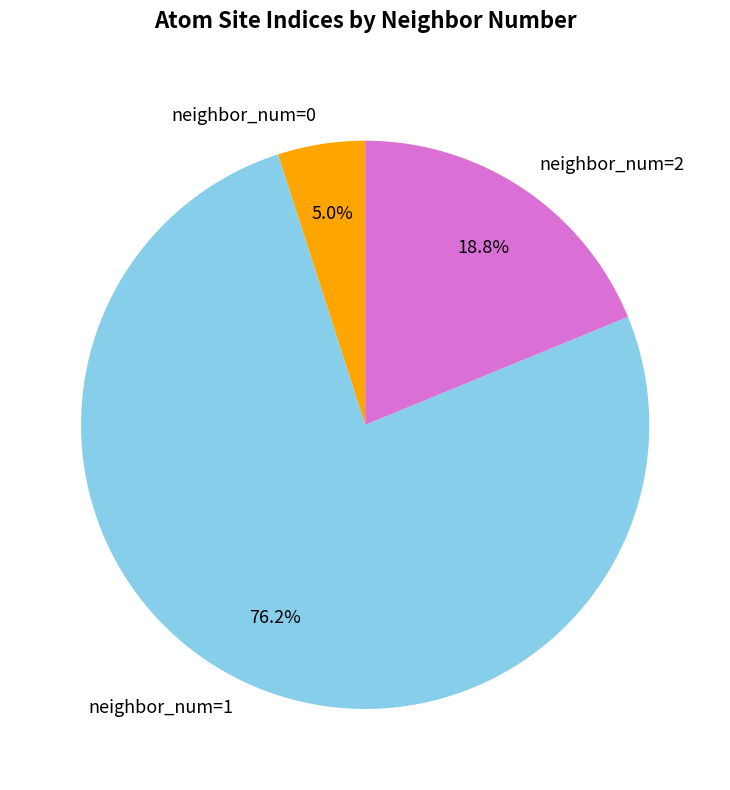

Which category has the smallest portion of the pie?

neighbor_num=0